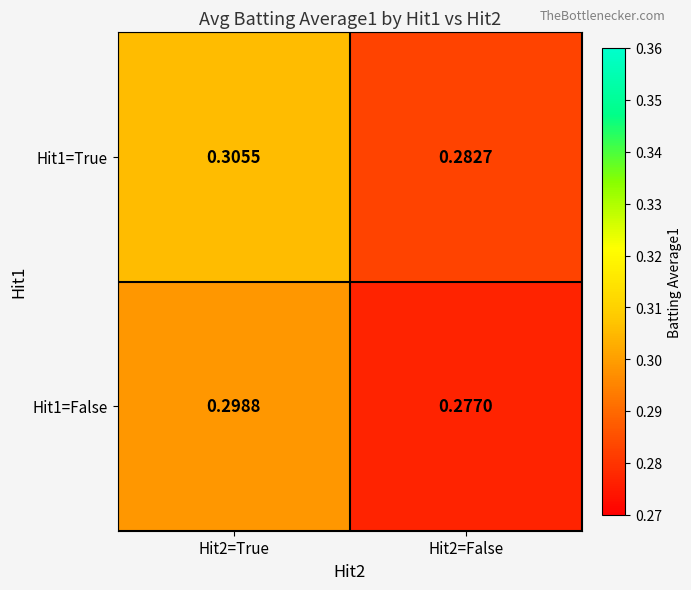

How many distinct data groups are displayed?

2